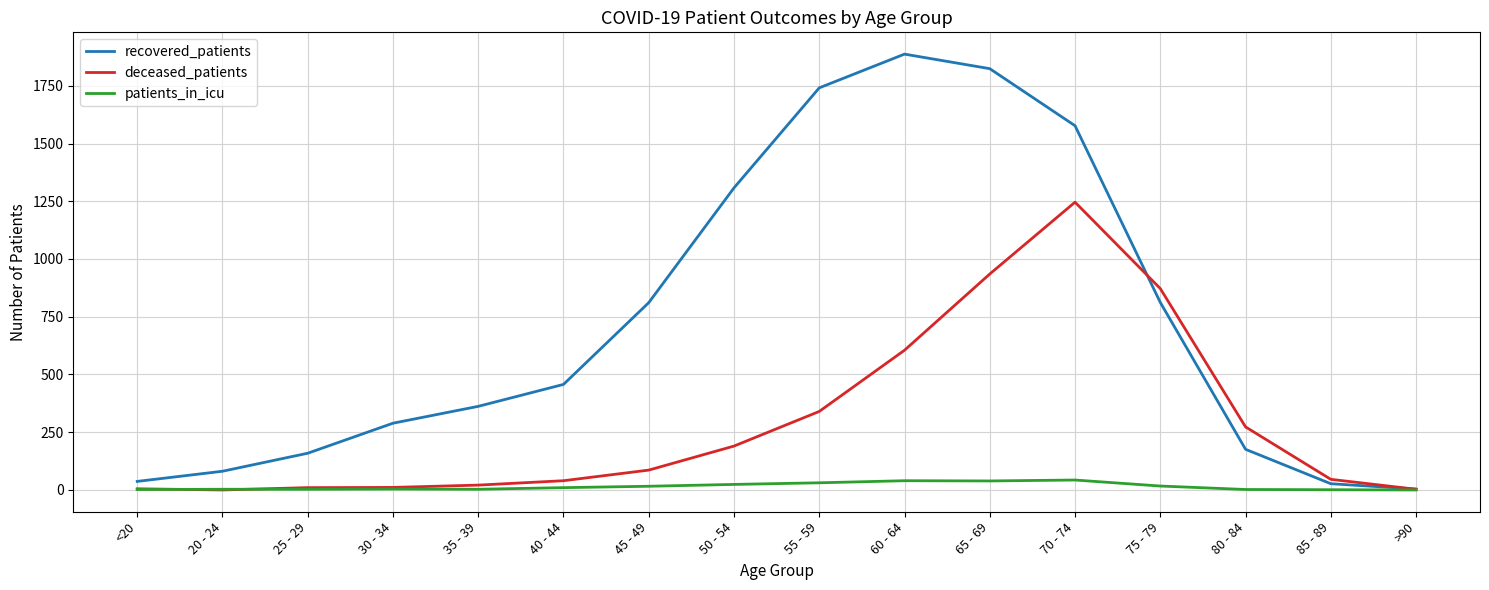

Is the value of deceased_patients at 80 - 84 greater than the value of patients_in_icu at 35 - 39?

Yes